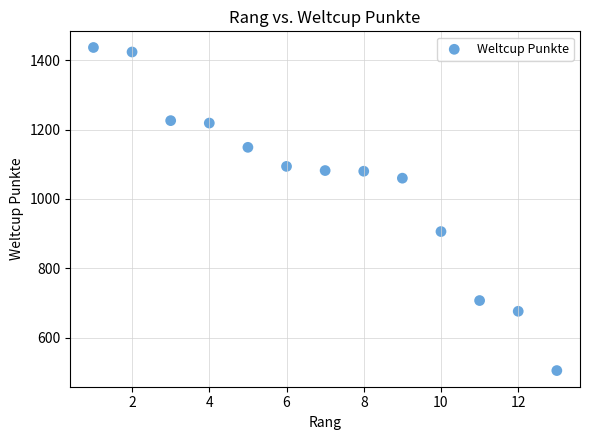

What Y value in the scatter plot is closest to 971?

906